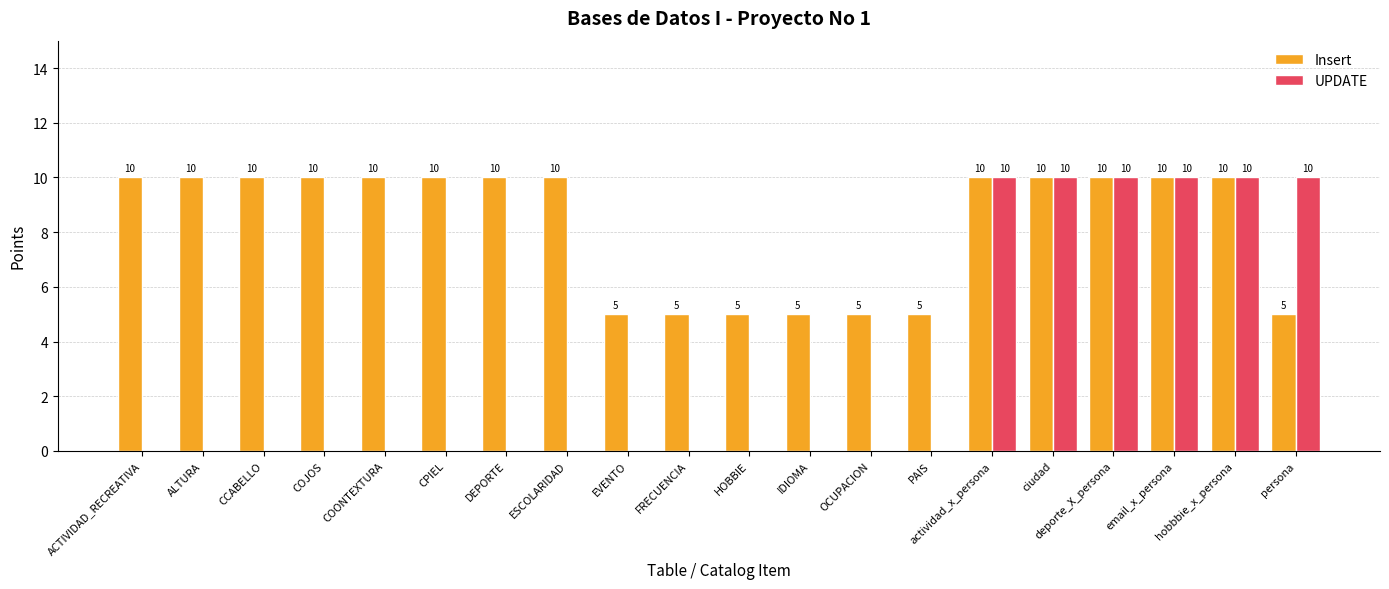

How many Insert values are between 5 and 10?

20